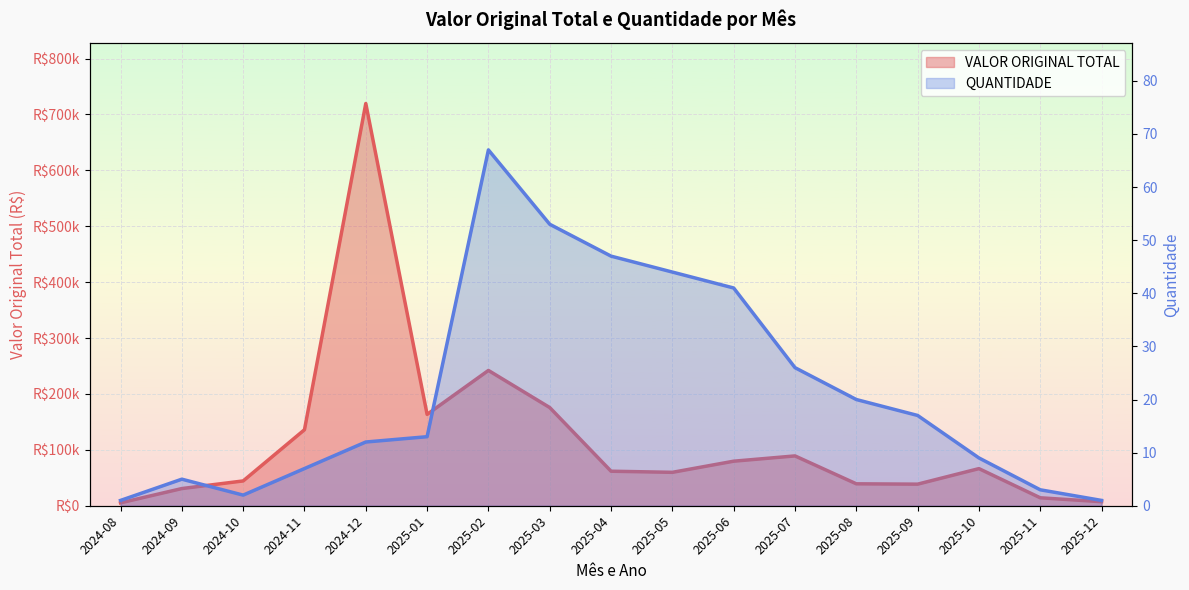

At how many categories does at least one series exceed 645275?

1